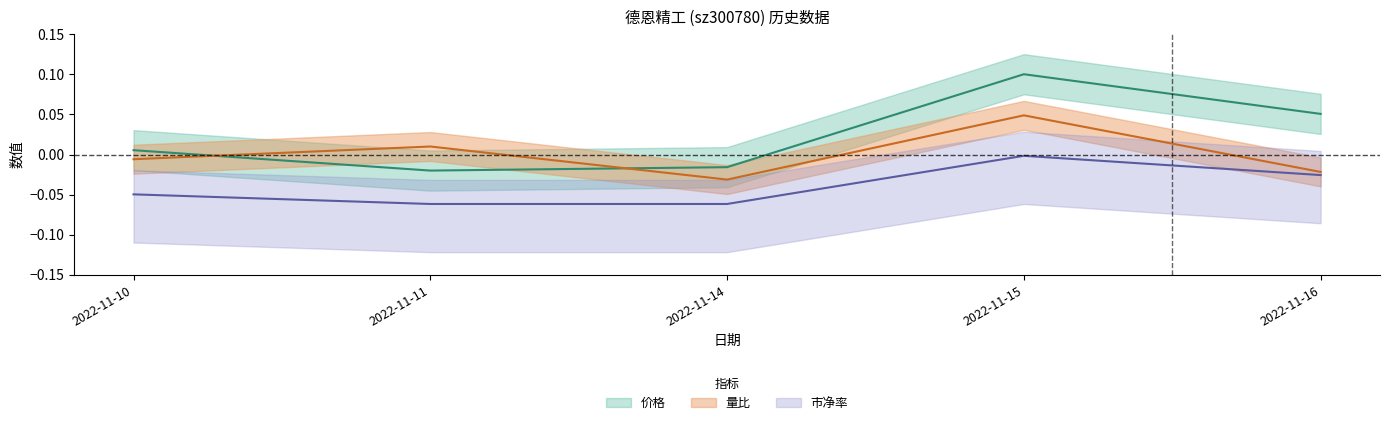

What is the difference between the maximum and minimum values in the 价格 series?

0.1